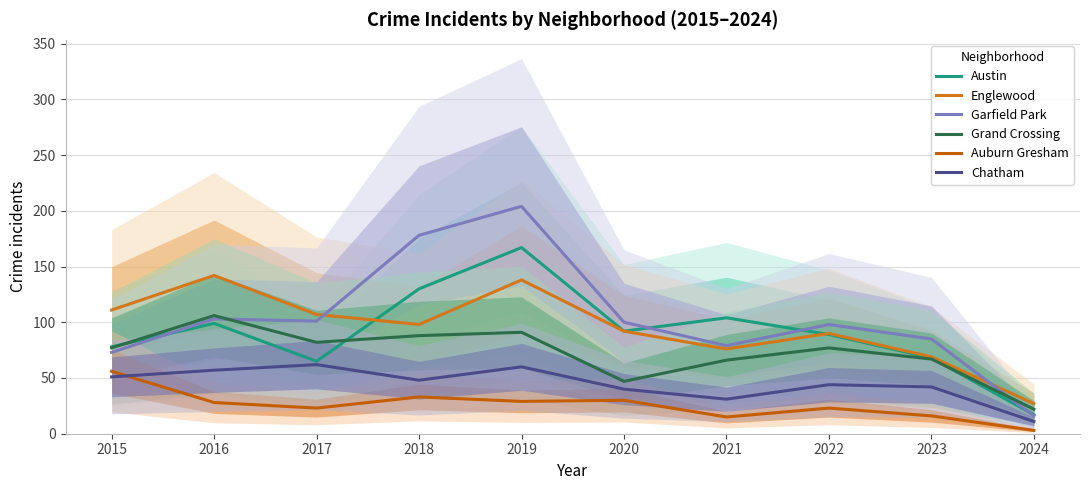

What is the difference between the maximum and second lowest values in the Englewood series?

73